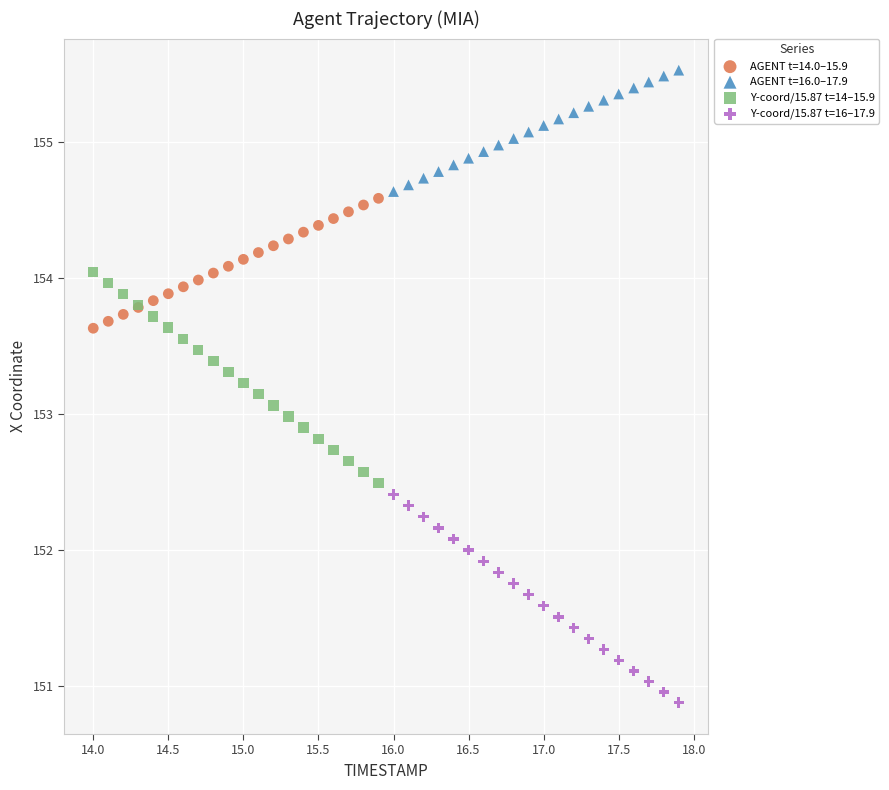

Which series contains the lowest Y value?

Y-coord/15.87 t=16–17.9